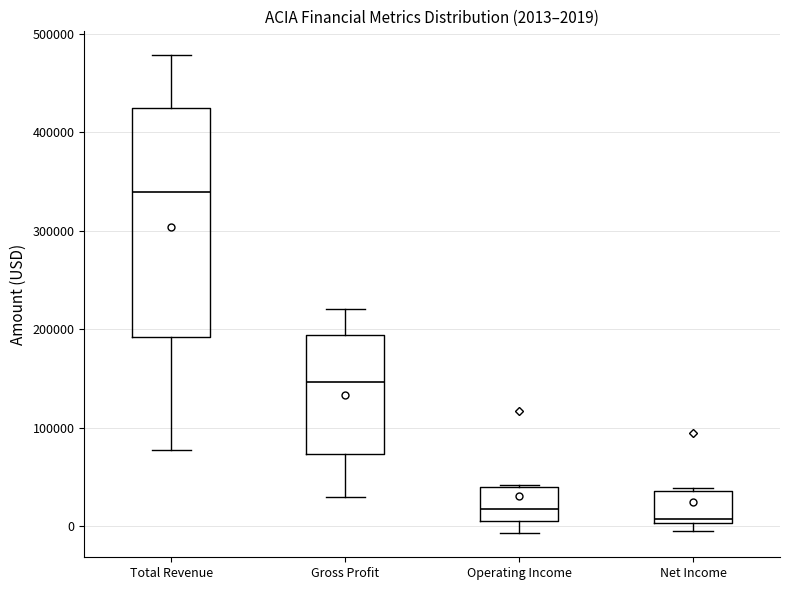

Which box is the tallest, from its lower edge to its upper edge?

Total Revenue